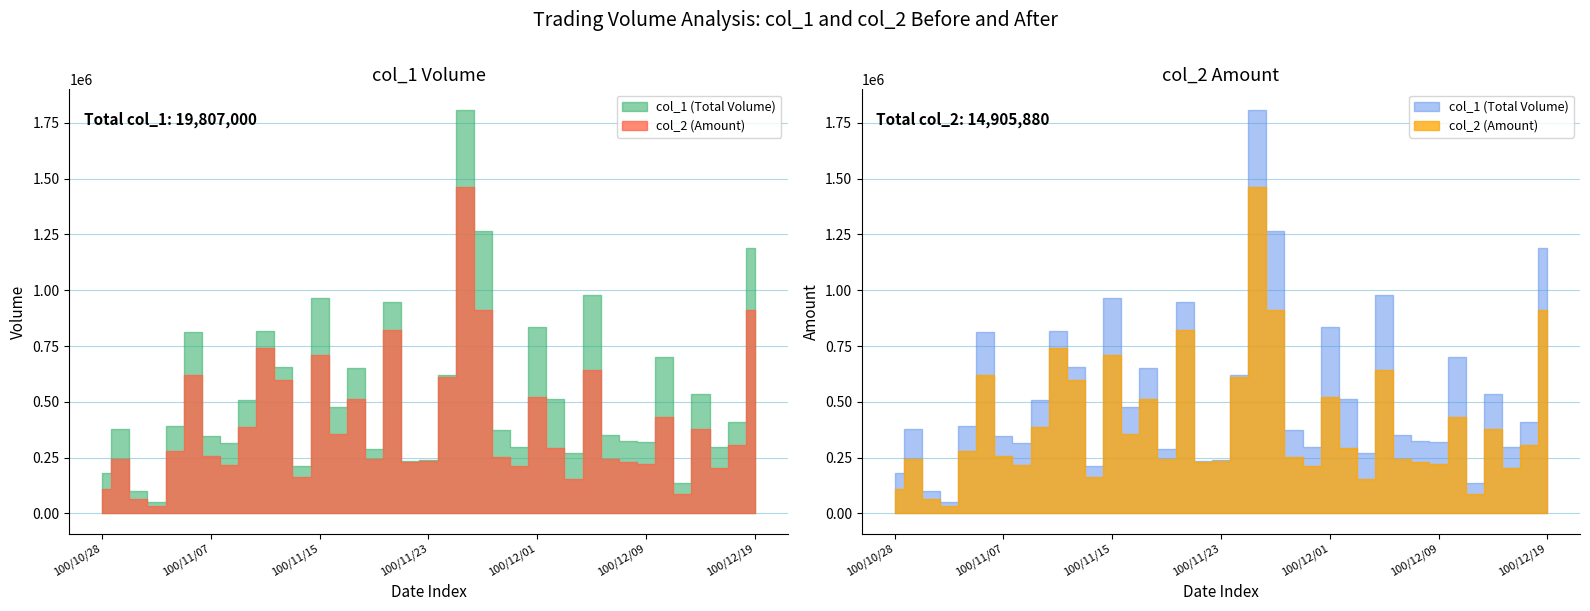

What is the difference between the maximum and second lowest values in the col_2 series?

1400020